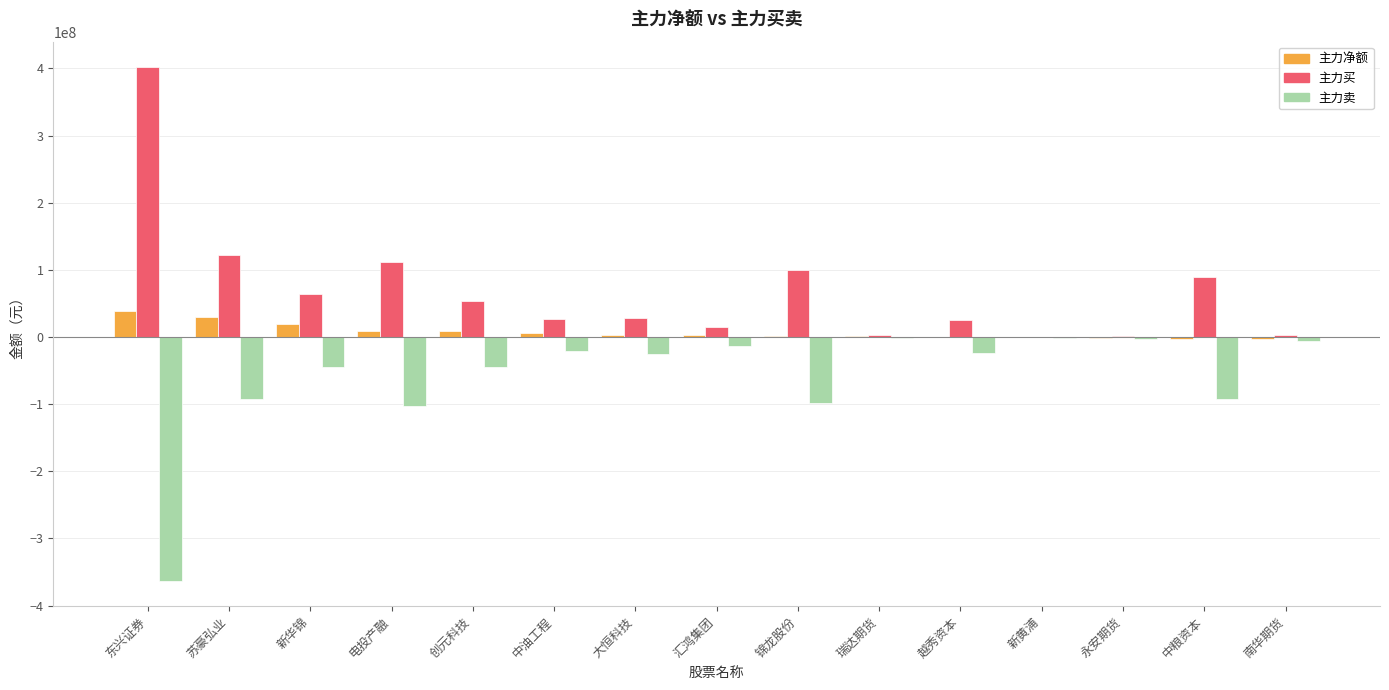

What is the total value across all series at 新华锦?

38442344